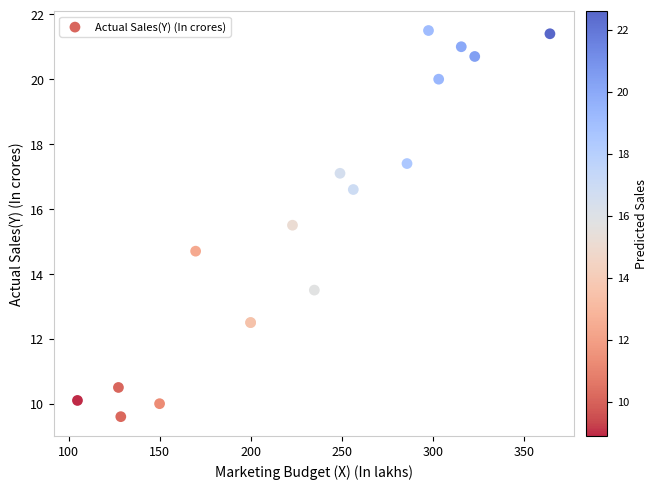

What Y value in the scatter plot is closest to 15?

14.7